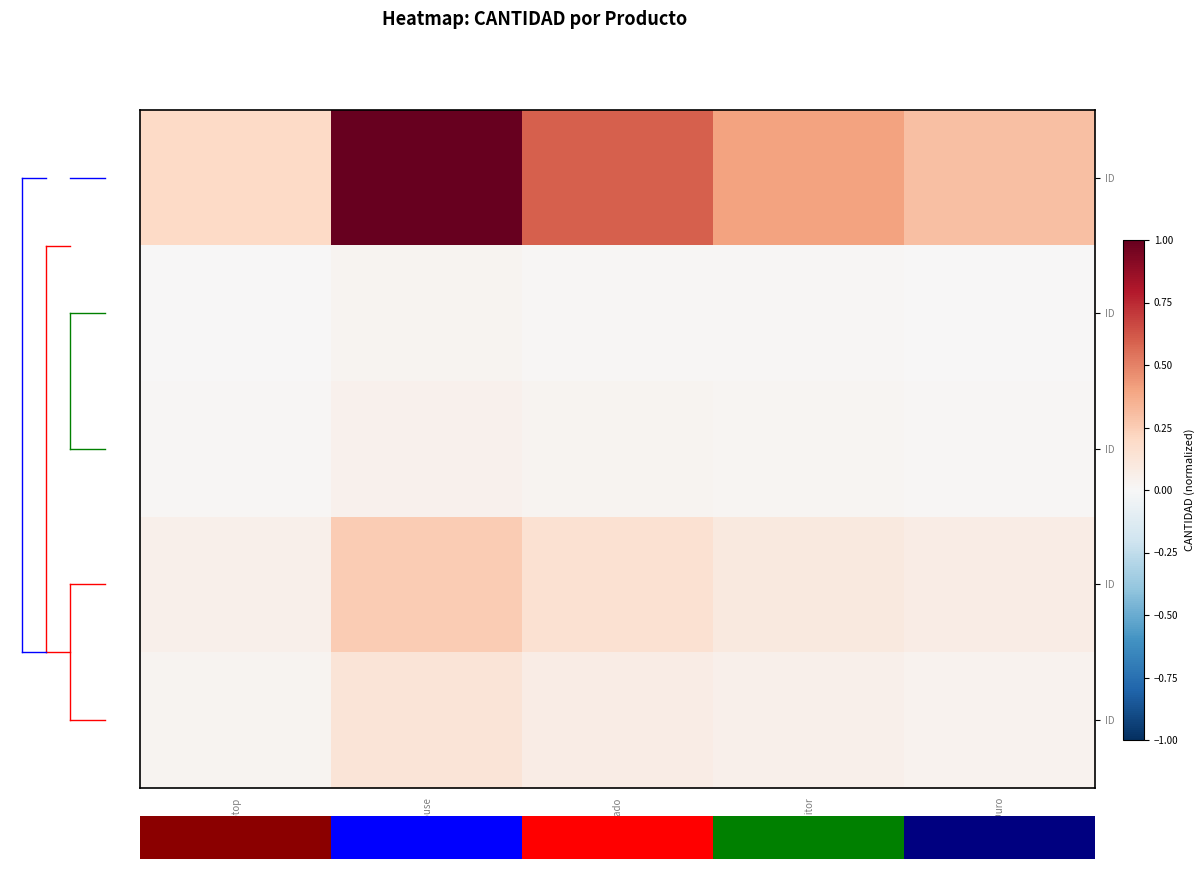

How many categories are shown in the chart?

5